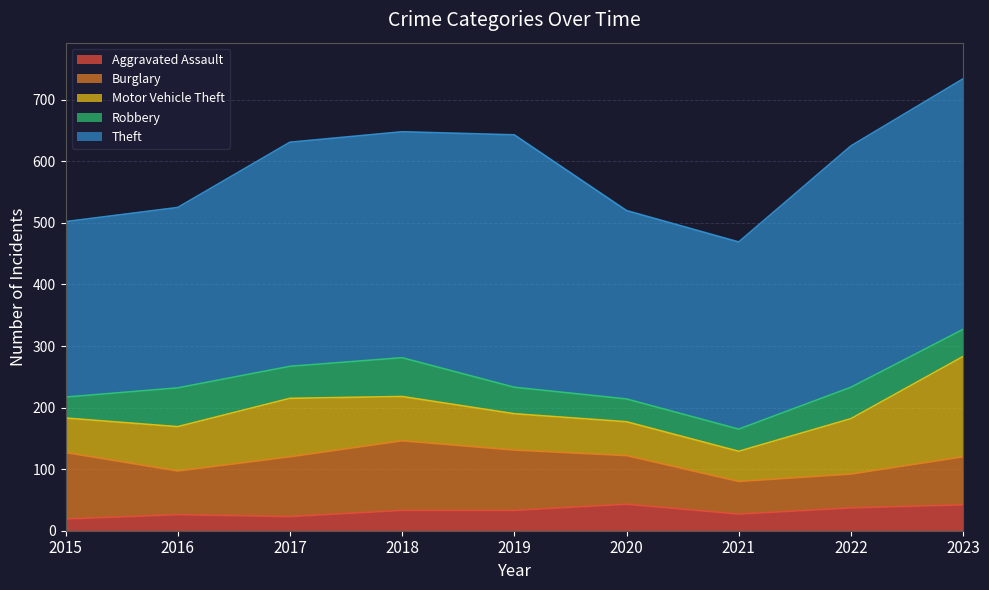

Is it true that Aggravated Assault equals 61 at 2023?

False